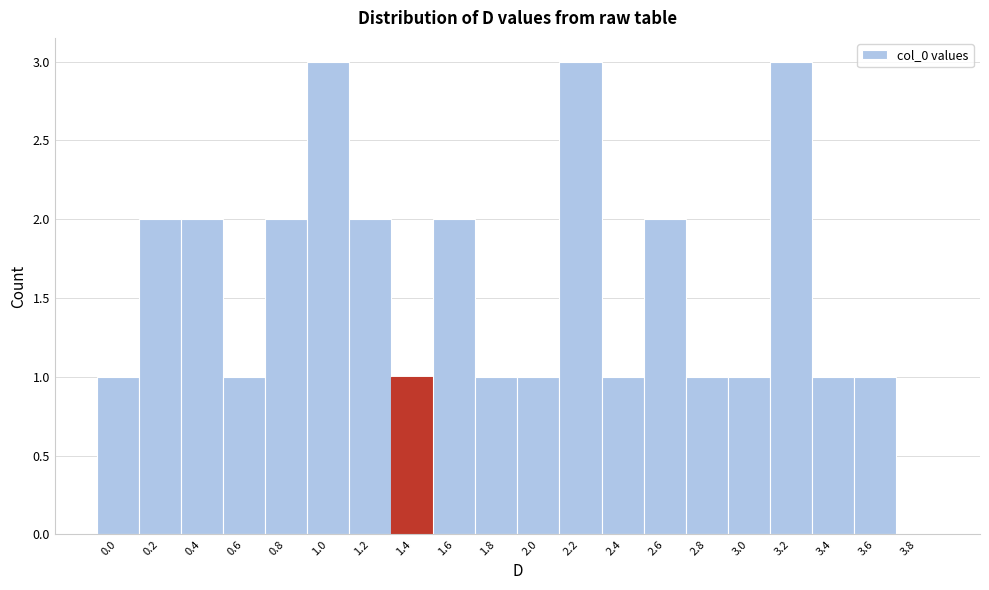

Reading left to right, what are all the values shown in this chart?

0.0=1	0.2=2	0.4=2	0.6=1	0.8=2	1.0=3	1.2=2	1.4=1	1.6=2	1.8=1	2.0=1	2.2=3	2.4=1	2.6=2	2.8=1	3.0=1	3.2=3	3.4=1	3.6=1	3.8=0